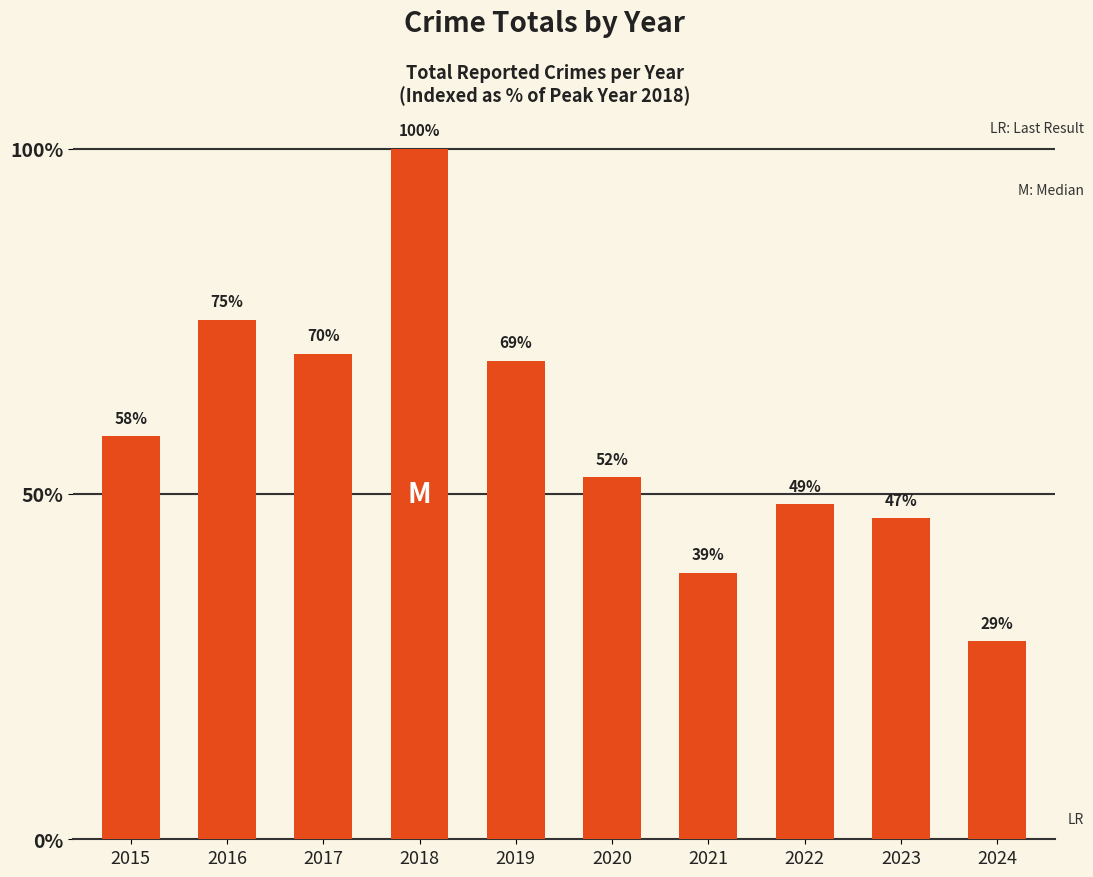

Reading left to right, transcribe all the data shown in this chart.

2015=59	2016=76	2017=71	2018=101	2019=70	2020=53	2021=39	2022=49	2023=47	2024=29